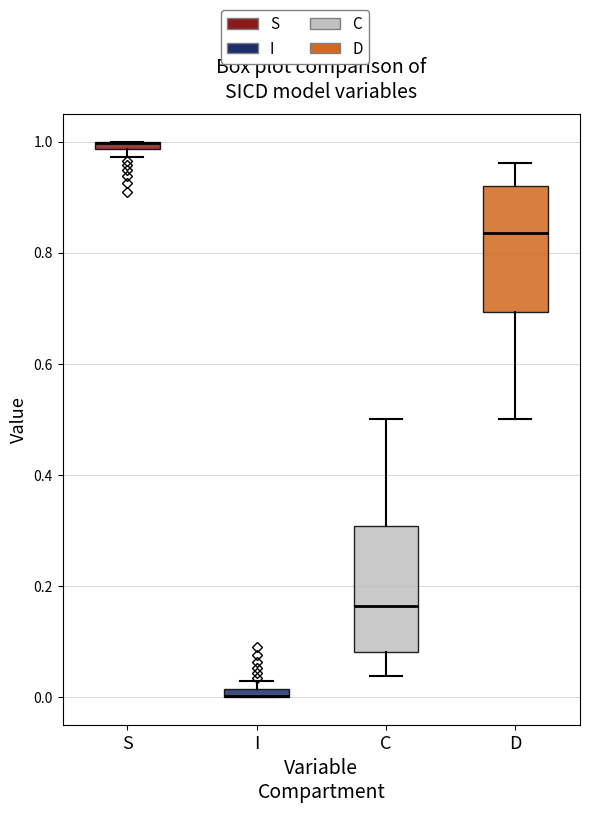

Where is the lower edge of the box for I on the y-axis? The values are not printed on the chart, so give them approximately, as read against the axis.

0.00